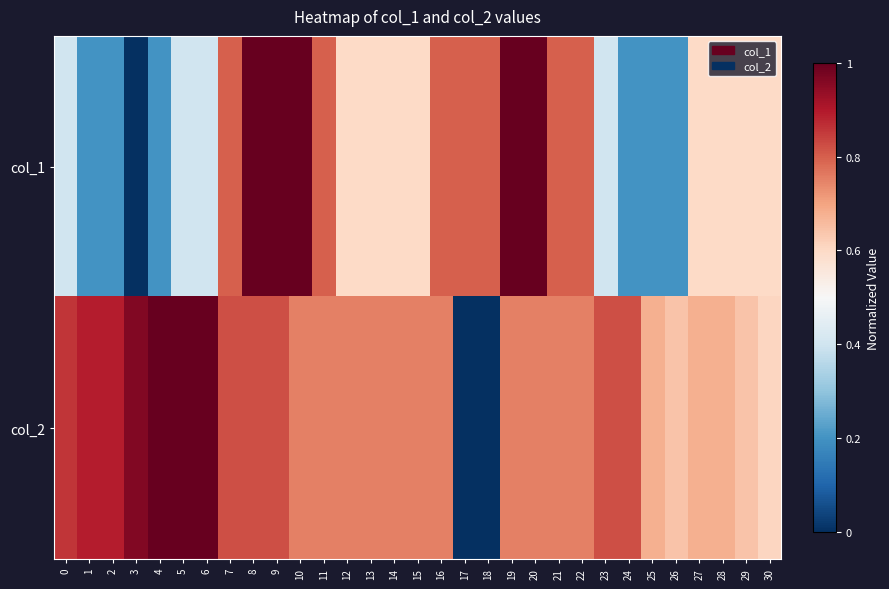

What is the maximum value shown in the chart?

1.0